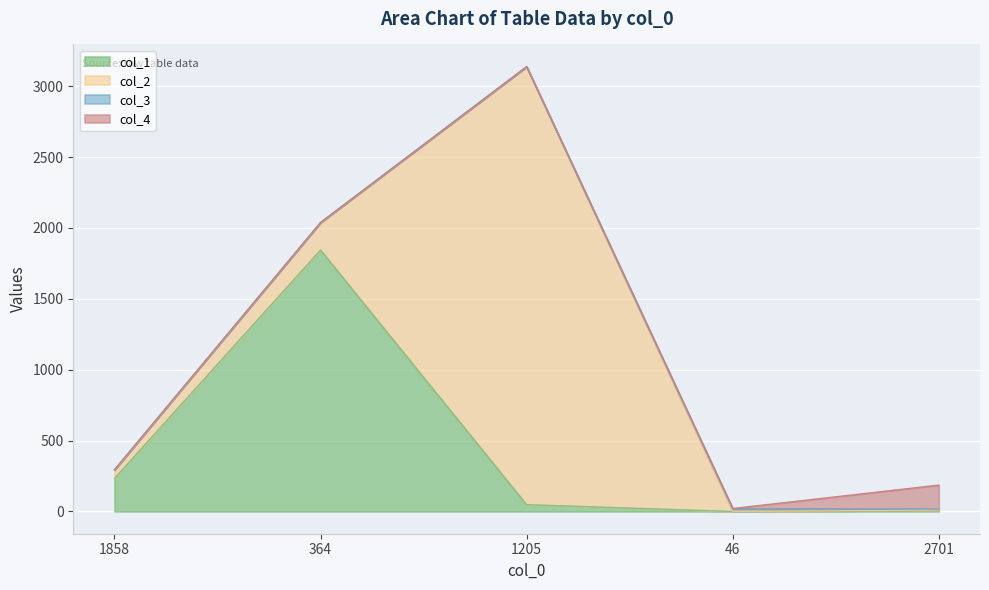

What is the total value across all series at 46?

21